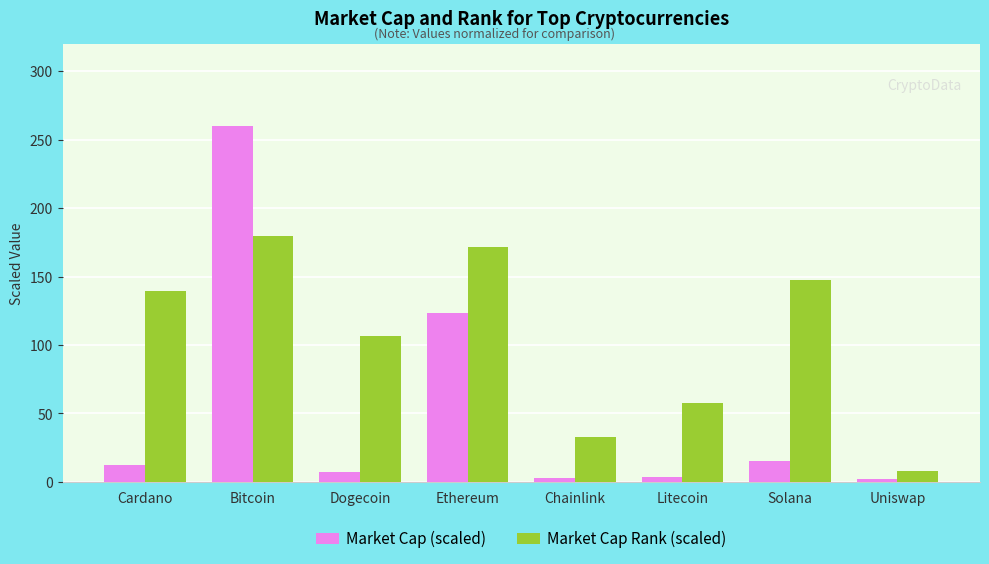

Between Chainlink and Litecoin, which series saw the biggest shift?

Market Cap Rank (scaled)